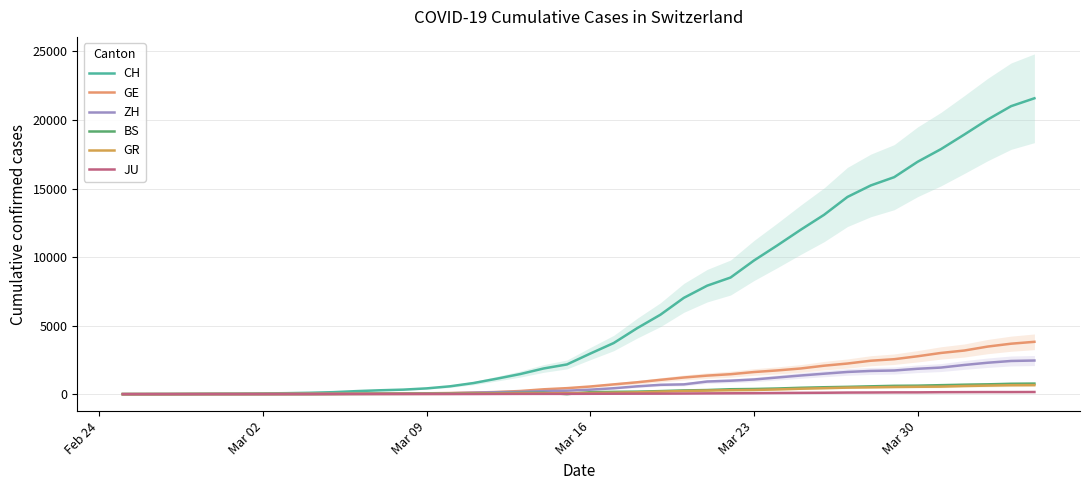

True or false: JU and GE cross at least once.

False